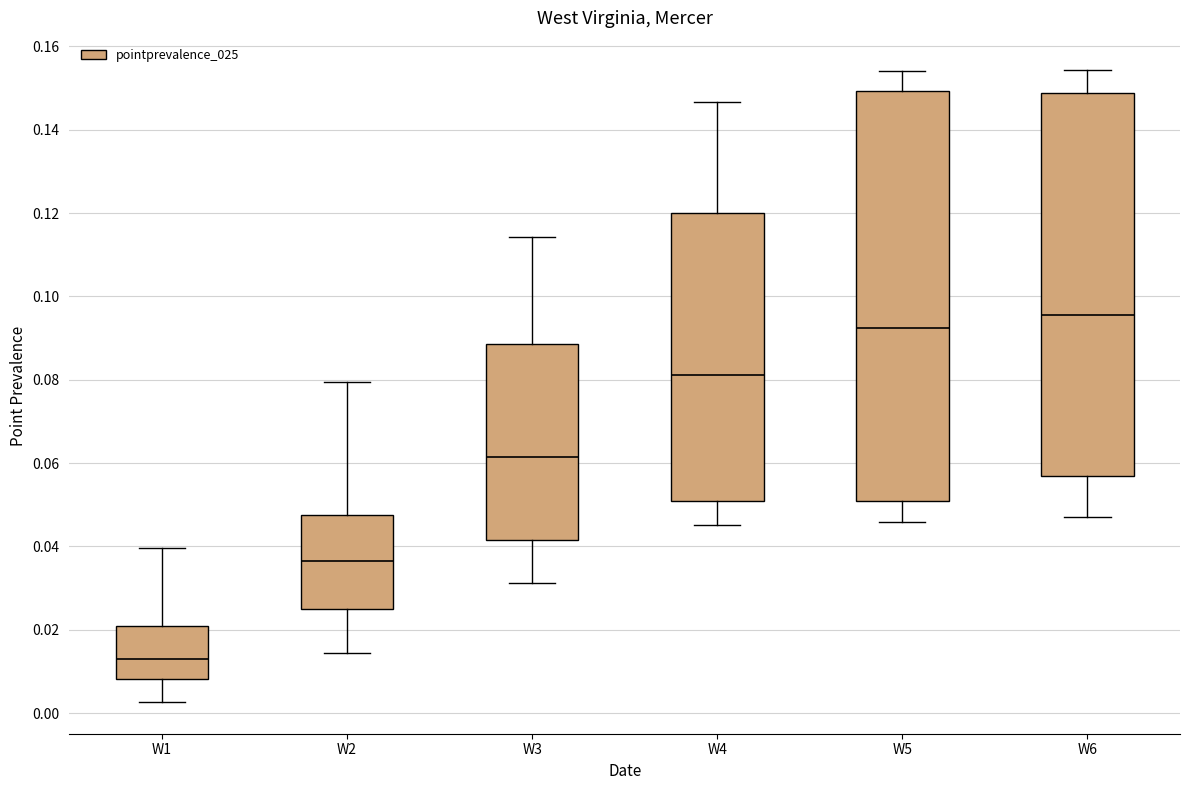

Comparing the boxes themselves (not the whiskers), which one is the tallest?

W5